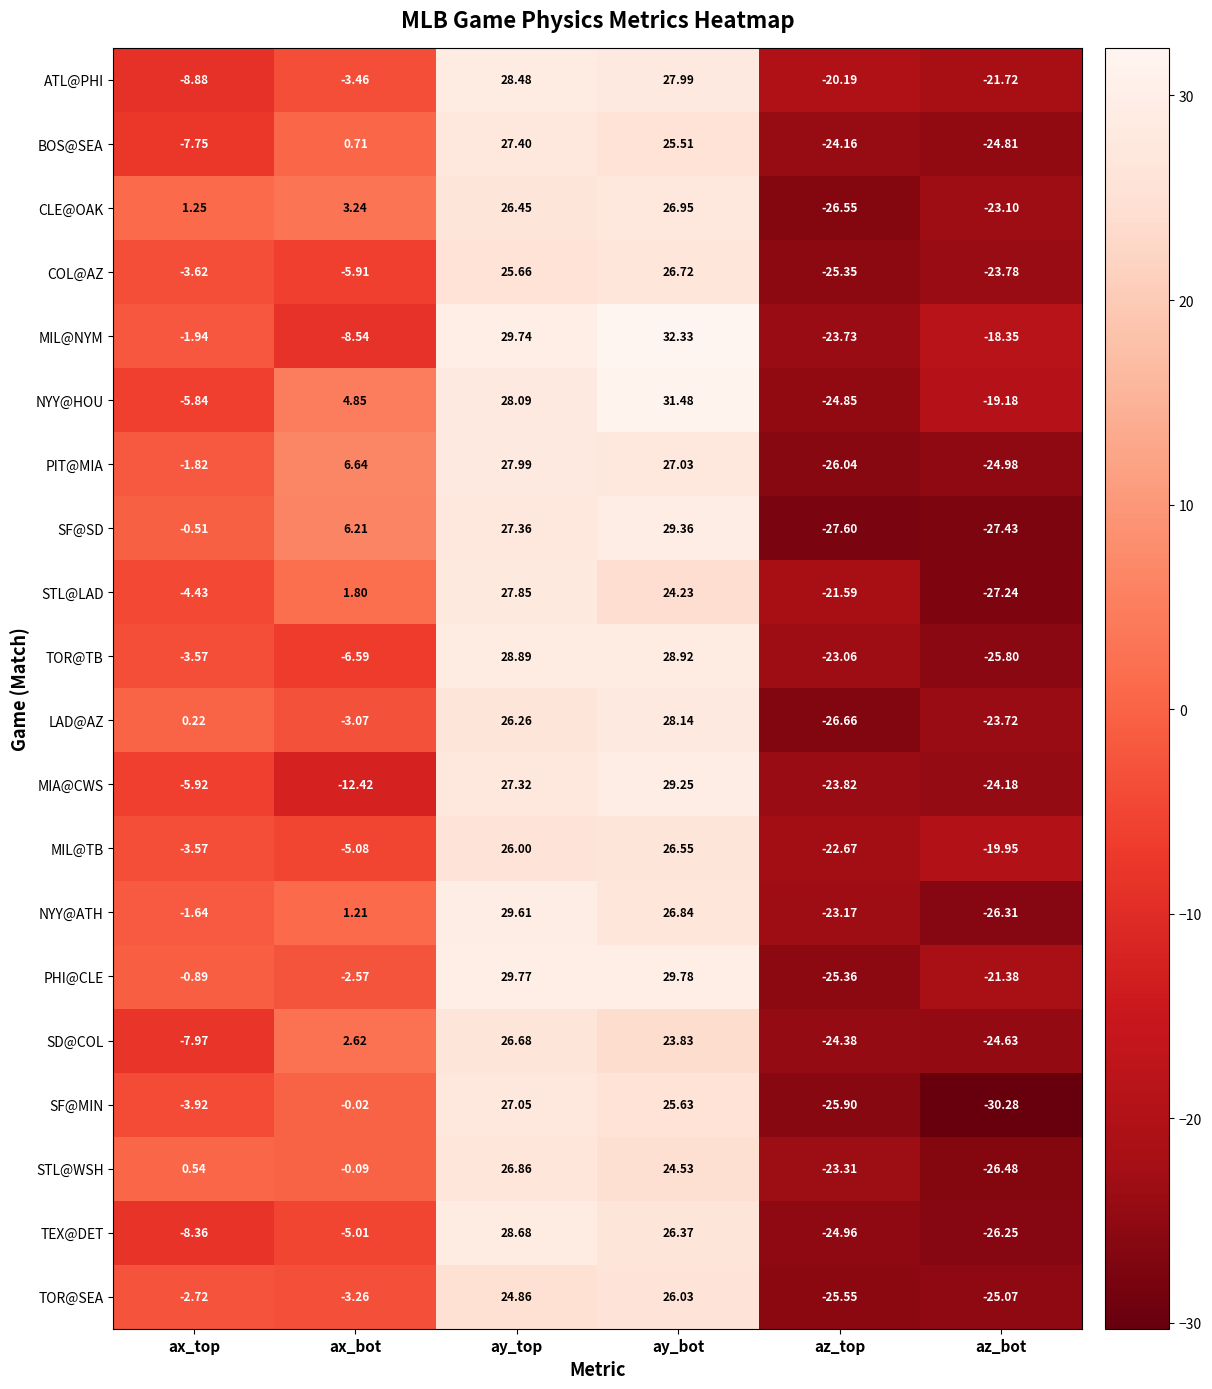

Which category has the lowest value across all series?

az_bot